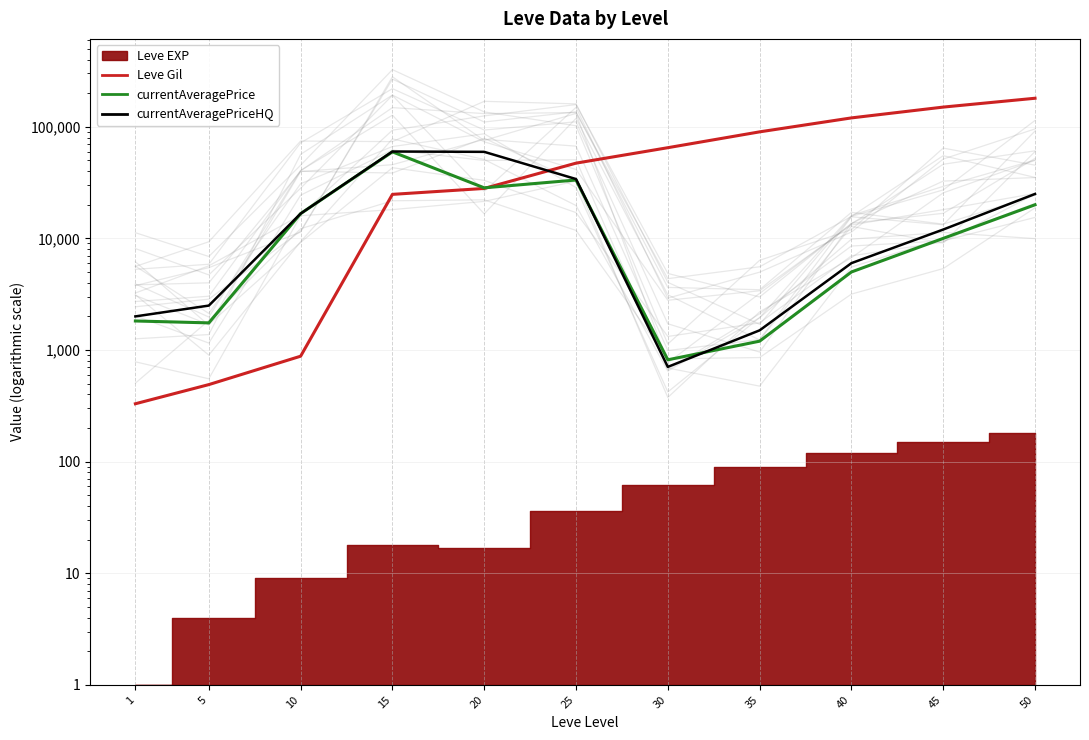

Between 1 and 25, which series saw the biggest shift?

Leve Gil